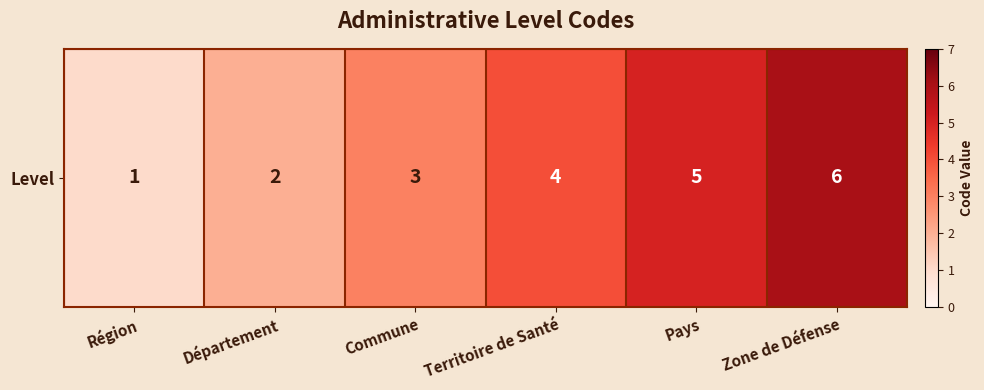

List the labels in order of value, smallest first.

Région, Département, Commune, Territoire de Santé, Pays, Zone de Défense